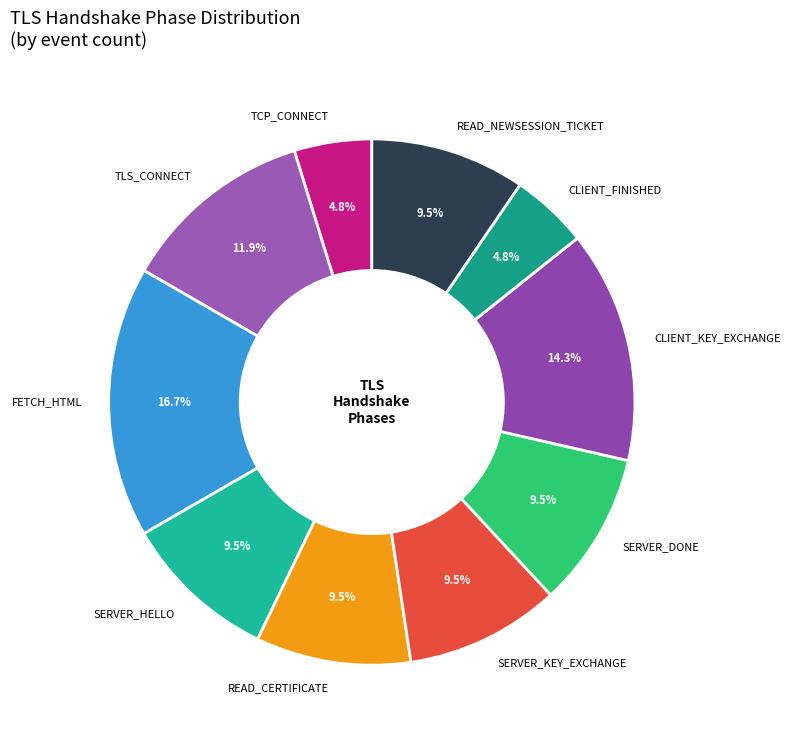

What portion of the pie excludes READ_NEWSESSION_TICKET?

90.5%